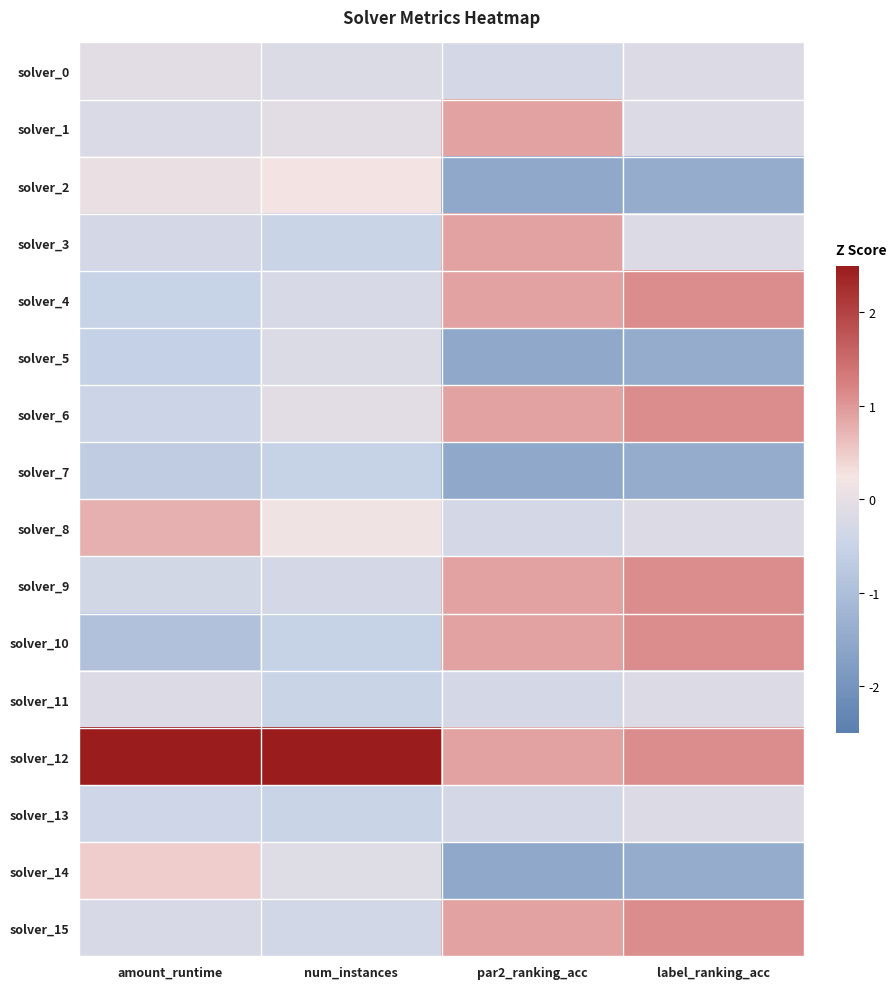

Reading left to right, extract all data points from this chart.

solver_0: amount_runtime=-0.1	num_instances=-0.2	par2_ranking_acc=-0.3	label_ranking_acc=-0.2
solver_1: amount_runtime=-0.2	num_instances=-0.1	par2_ranking_acc=0.9	label_ranking_acc=-0.2
solver_2: amount_runtime=0.1	num_instances=0.2	par2_ranking_acc=-1.5	label_ranking_acc=-1.4
solver_3: amount_runtime=-0.3	num_instances=-0.5	par2_ranking_acc=0.9	label_ranking_acc=-0.2
solver_4: amount_runtime=-0.5	num_instances=-0.3	par2_ranking_acc=0.9	label_ranking_acc=1.1
solver_5: amount_runtime=-0.5	num_instances=-0.2	par2_ranking_acc=-1.5	label_ranking_acc=-1.4
solver_6: amount_runtime=-0.4	num_instances=-0.1	par2_ranking_acc=0.9	label_ranking_acc=1.1
solver_7: amount_runtime=-0.7	num_instances=-0.5	par2_ranking_acc=-1.5	label_ranking_acc=-1.4
solver_8: amount_runtime=0.8	num_instances=0.2	par2_ranking_acc=-0.3	label_ranking_acc=-0.2
solver_9: amount_runtime=-0.3	num_instances=-0.3	par2_ranking_acc=0.9	label_ranking_acc=1.1
solver_10: amount_runtime=-0.9	num_instances=-0.5	par2_ranking_acc=0.9	label_ranking_acc=1.1
solver_11: amount_runtime=-0.2	num_instances=-0.5	par2_ranking_acc=-0.3	label_ranking_acc=-0.2
solver_12: amount_runtime=3.5	num_instances=3.8	par2_ranking_acc=0.9	label_ranking_acc=1.1
solver_13: amount_runtime=-0.4	num_instances=-0.5	par2_ranking_acc=-0.3	label_ranking_acc=-0.2
solver_14: amount_runtime=0.5	num_instances=-0.1	par2_ranking_acc=-1.5	label_ranking_acc=-1.4
solver_15: amount_runtime=-0.2	num_instances=-0.4	par2_ranking_acc=0.9	label_ranking_acc=1.1